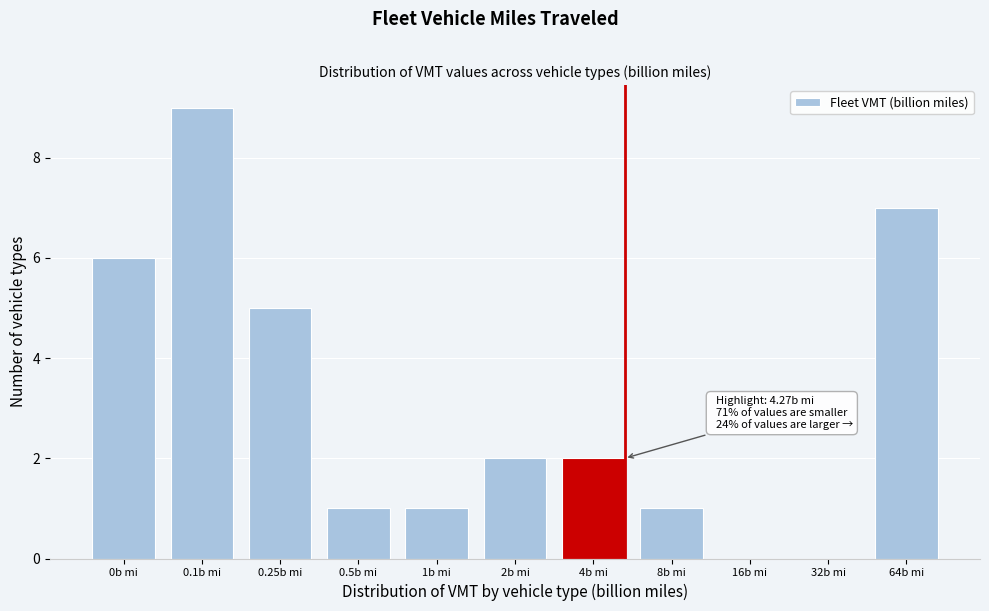

Reading right to left, extract all data points from this chart.

64b mi=7	32b mi=0	16b mi=0	8b mi=1	4b mi=2	2b mi=2	1b mi=1	0.5b mi=1	0.25b mi=5	0.1b mi=9	0b mi=6